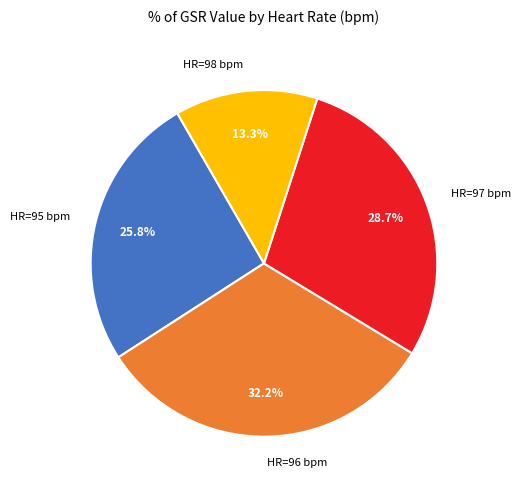

Between HR=98 bpm and HR=97 bpm, which is larger?

HR=97 bpm